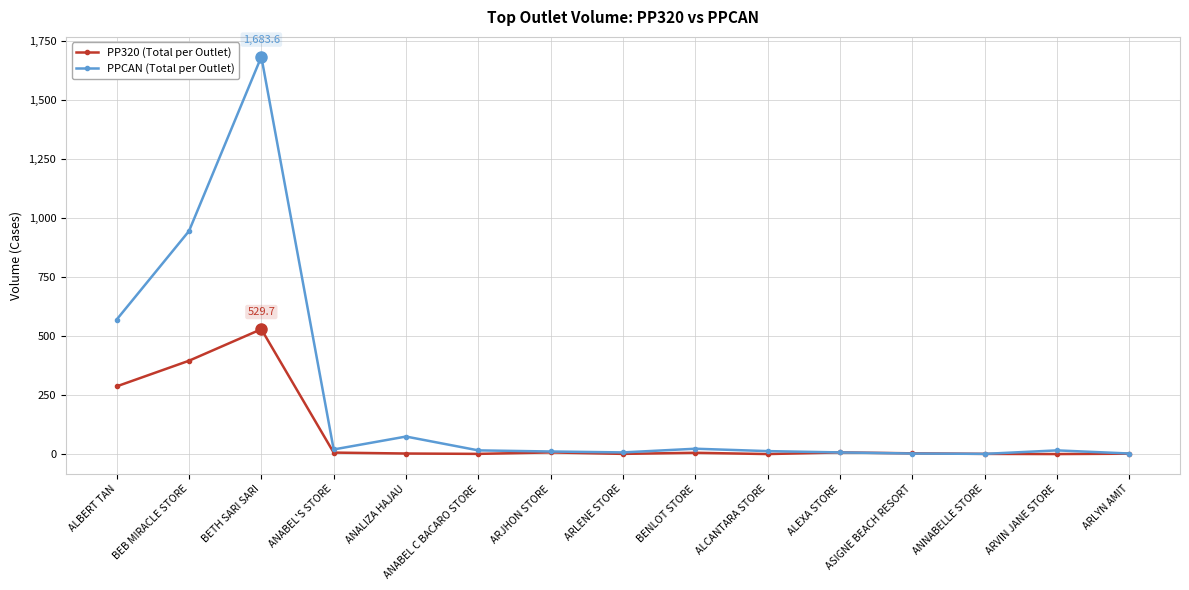

What is the smallest value displayed?

0.8